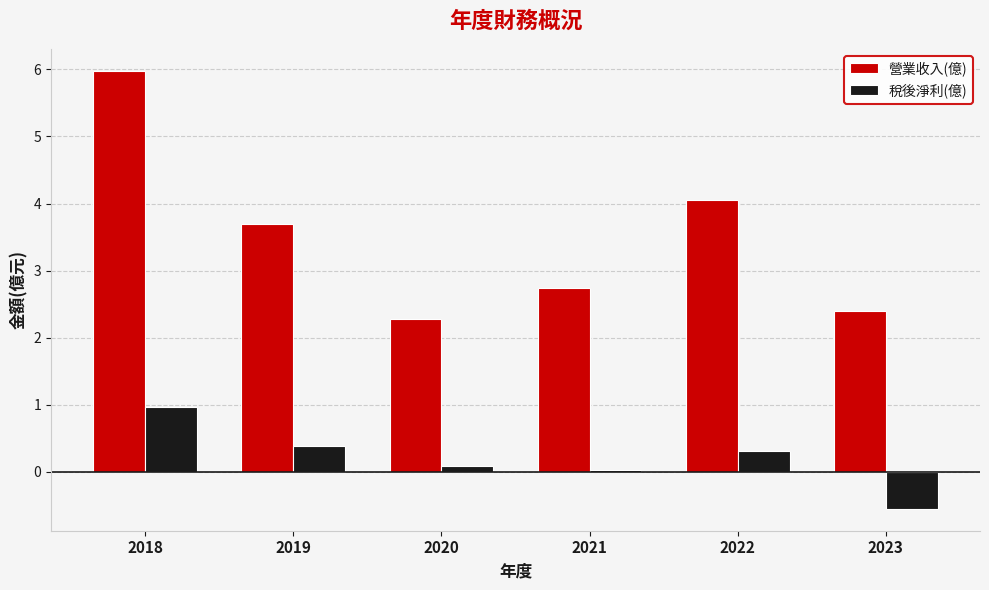

How many bars are there in each group?

2